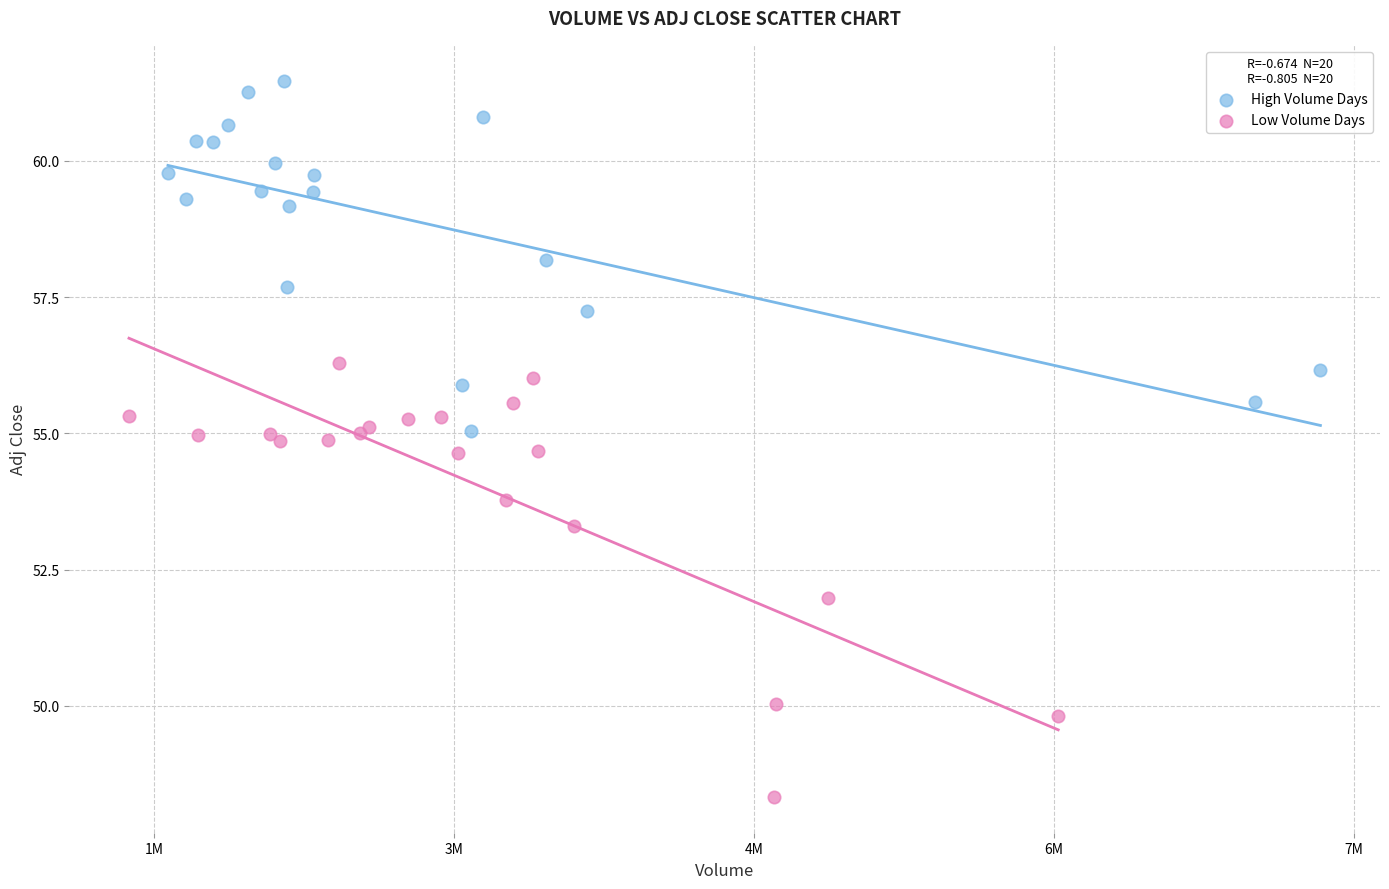

Which series has the largest Y range (max minus min)?

Low Volume Days